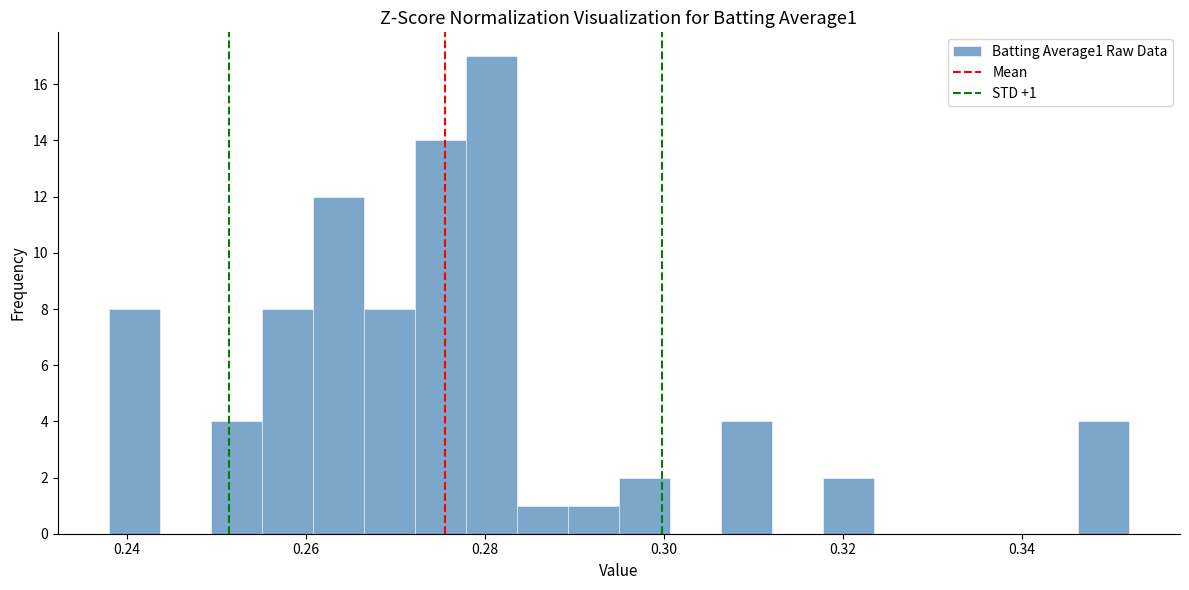

Around what value on the x-axis is the tallest bar? Give the approximate position of its centre, as read against the axis.

0.280